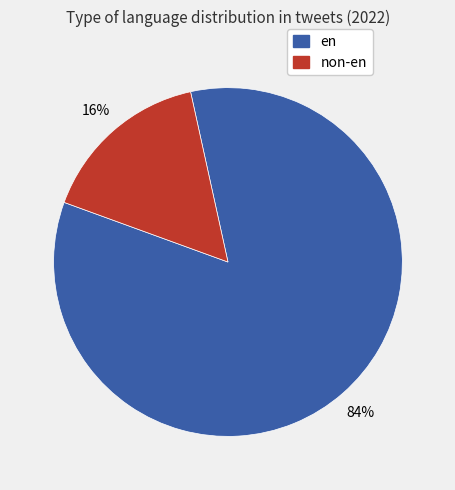

Is there a majority slice in this chart?

Yes